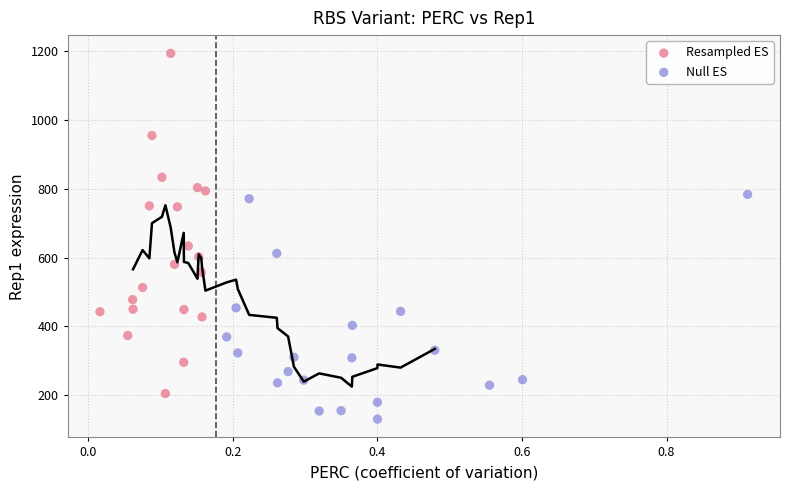

Which series has the largest Y range (max minus min)?

Resampled ES